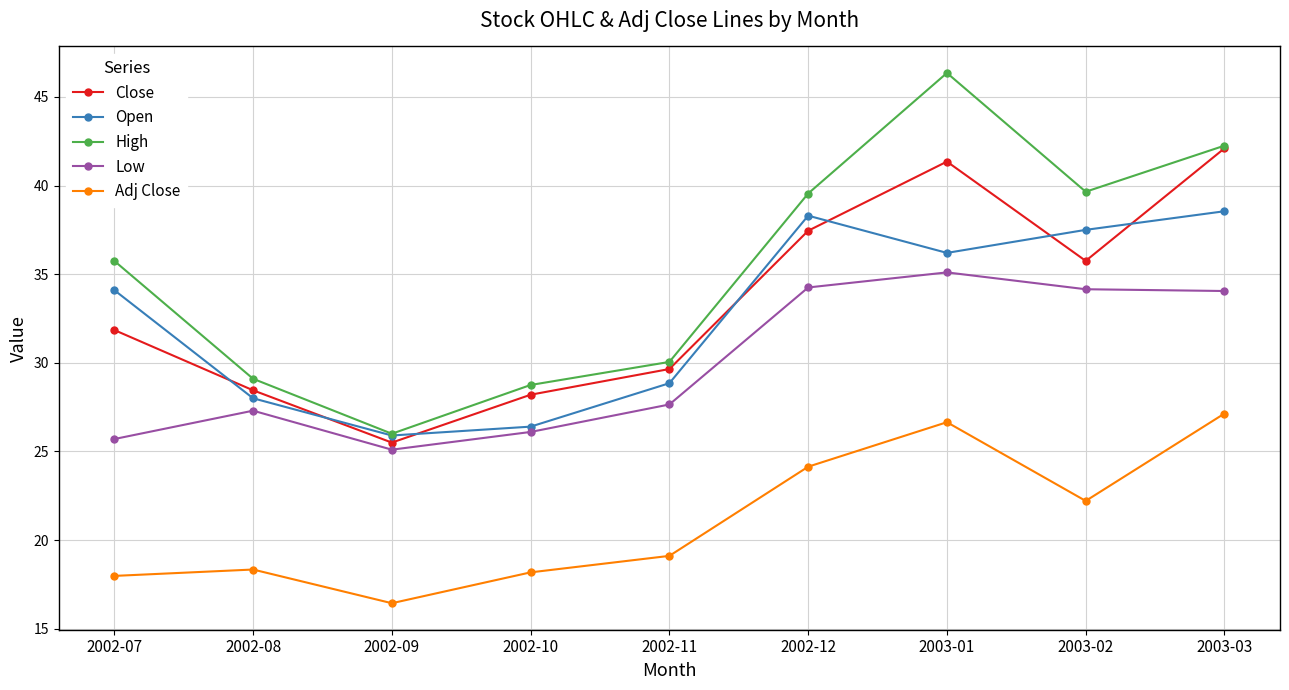

At which category does Adj Close reach its first local peak?

2002-08